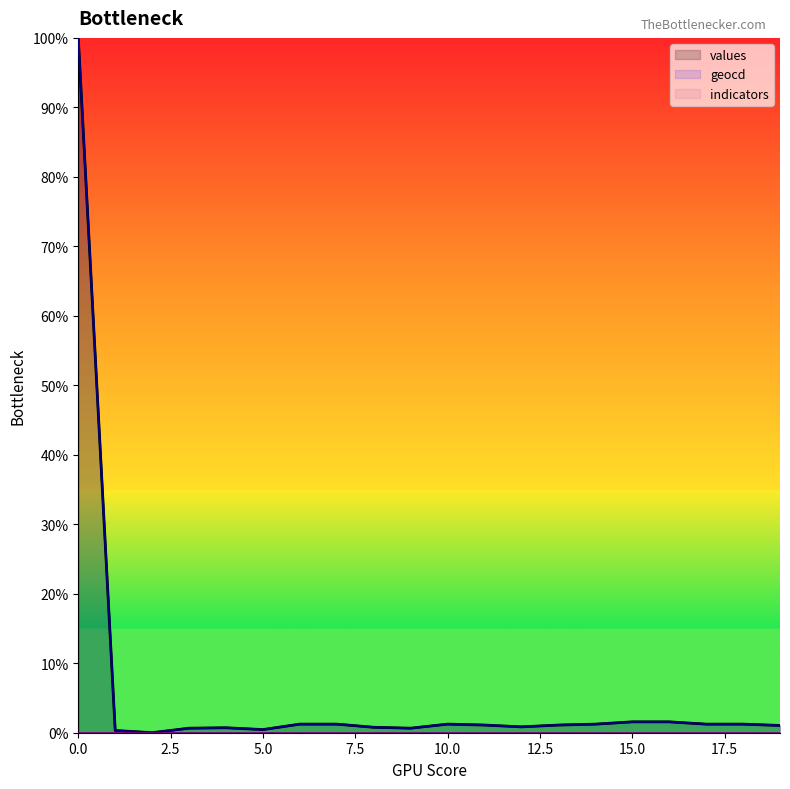

Rank the series by their average value, from lowest to highest.

values, geocd